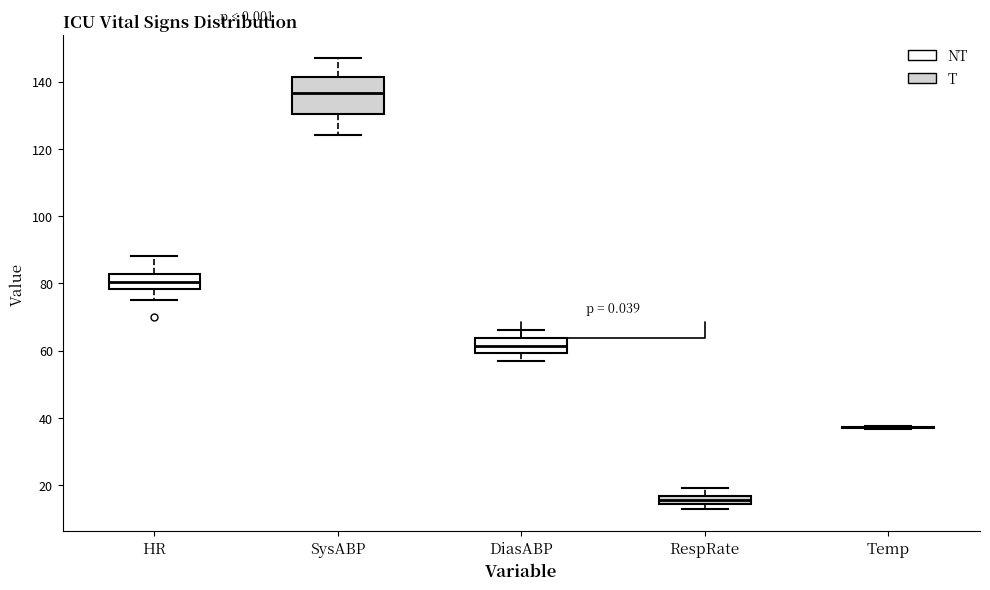

Comparing the boxes themselves (not the whiskers), which one is the tallest?

SysABP